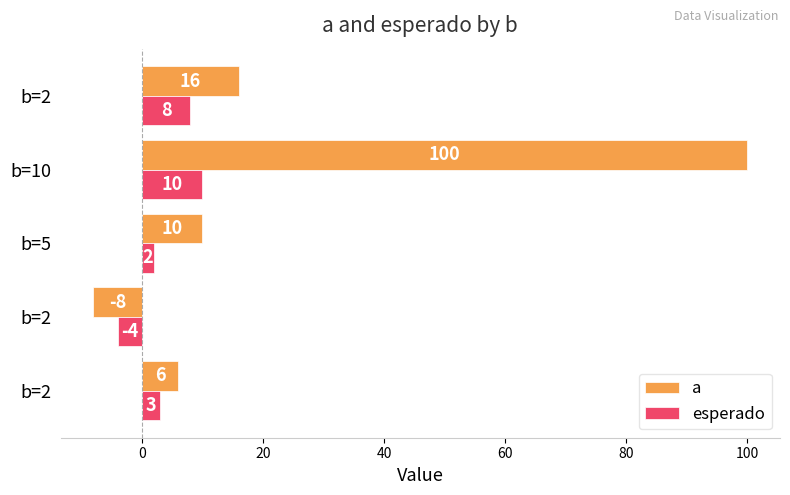

What are all the series names shown in the legend?

a, esperado